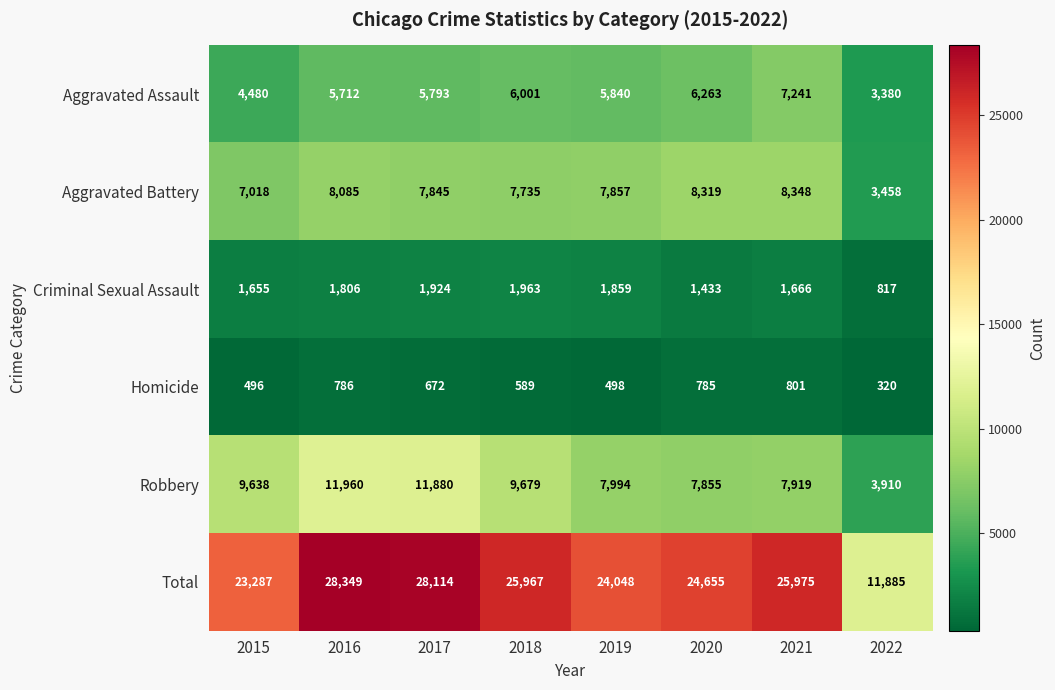

Is the value of Total at 2020 greater than the value of Criminal Sexual Assault at 2021?

Yes